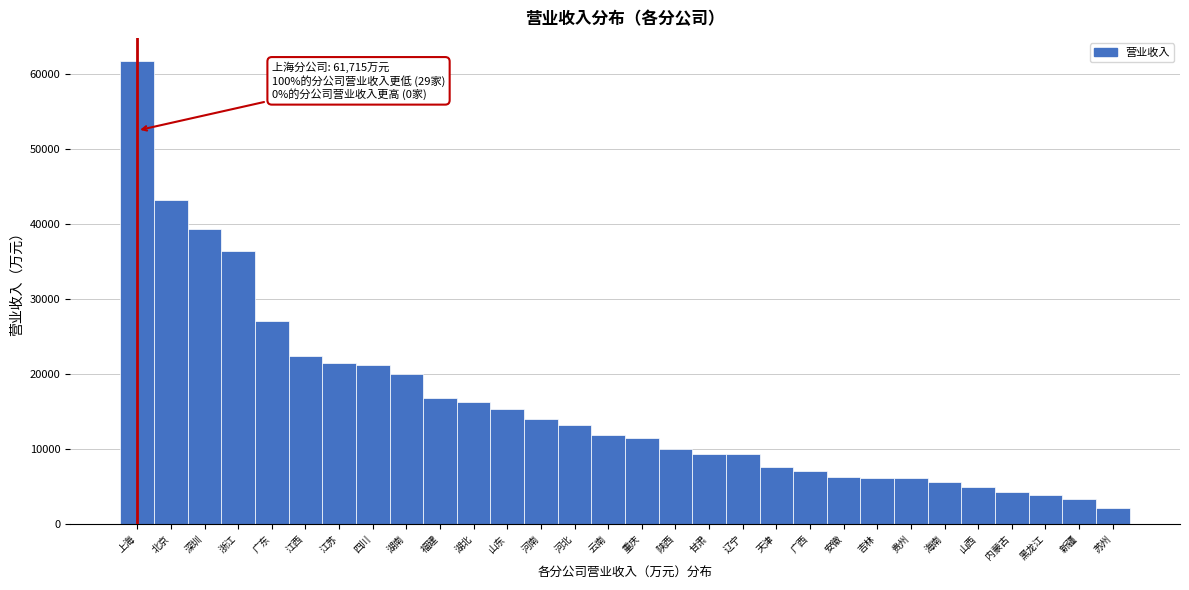

What value does the data have at 苏州?

2079.4